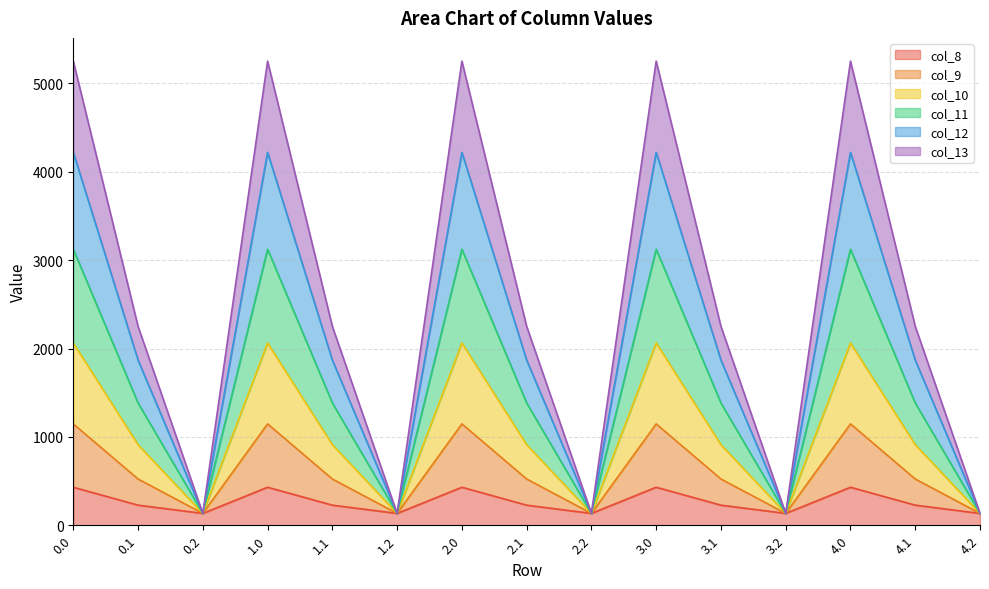

What is the total value across all series at 1.2?

134.2